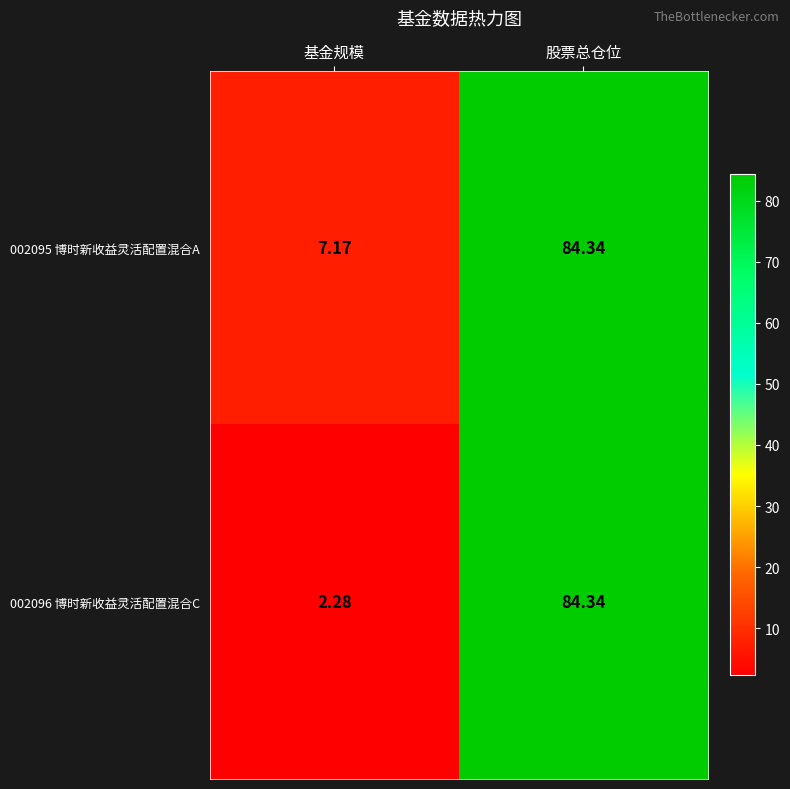

What is the total value across all series at 股票总仓位?

168.7